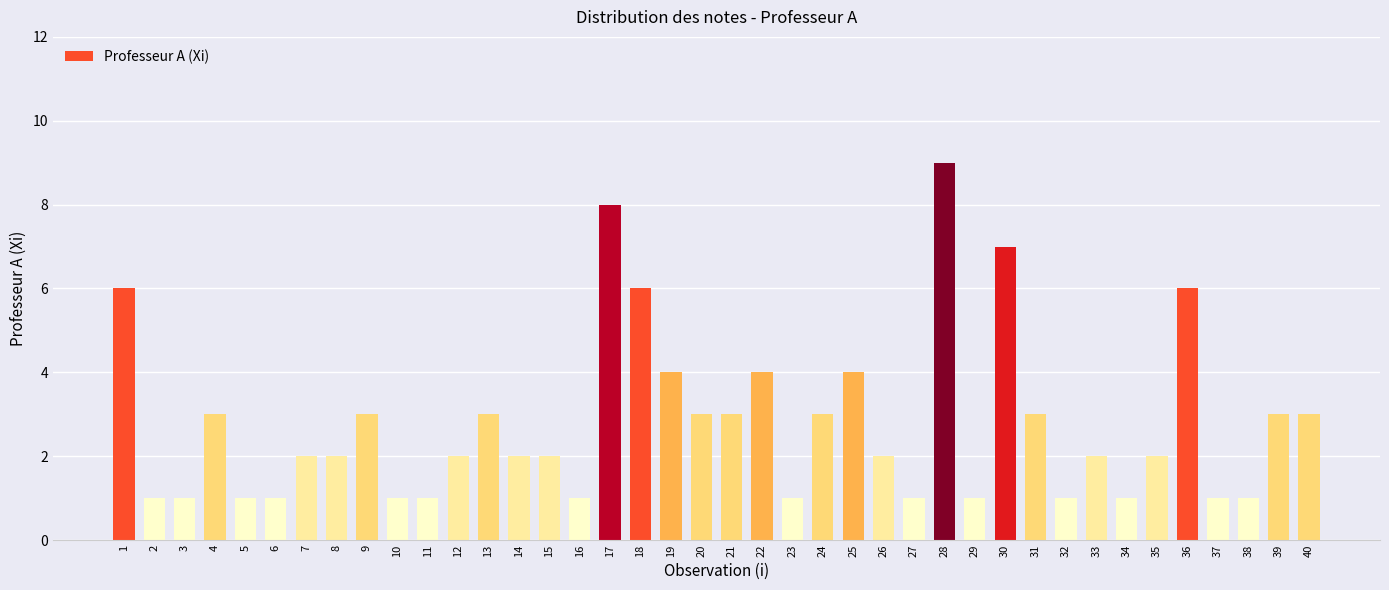

Reading left to right, transcribe all the data shown in this chart.

6	1	1	3	1	1	2	2	3	1	1	2	3	2	2	1	8	6	4	3	3	4	1	3	4	2	1	9	1	7	3	1	2	1	2	6	1	1	3	3